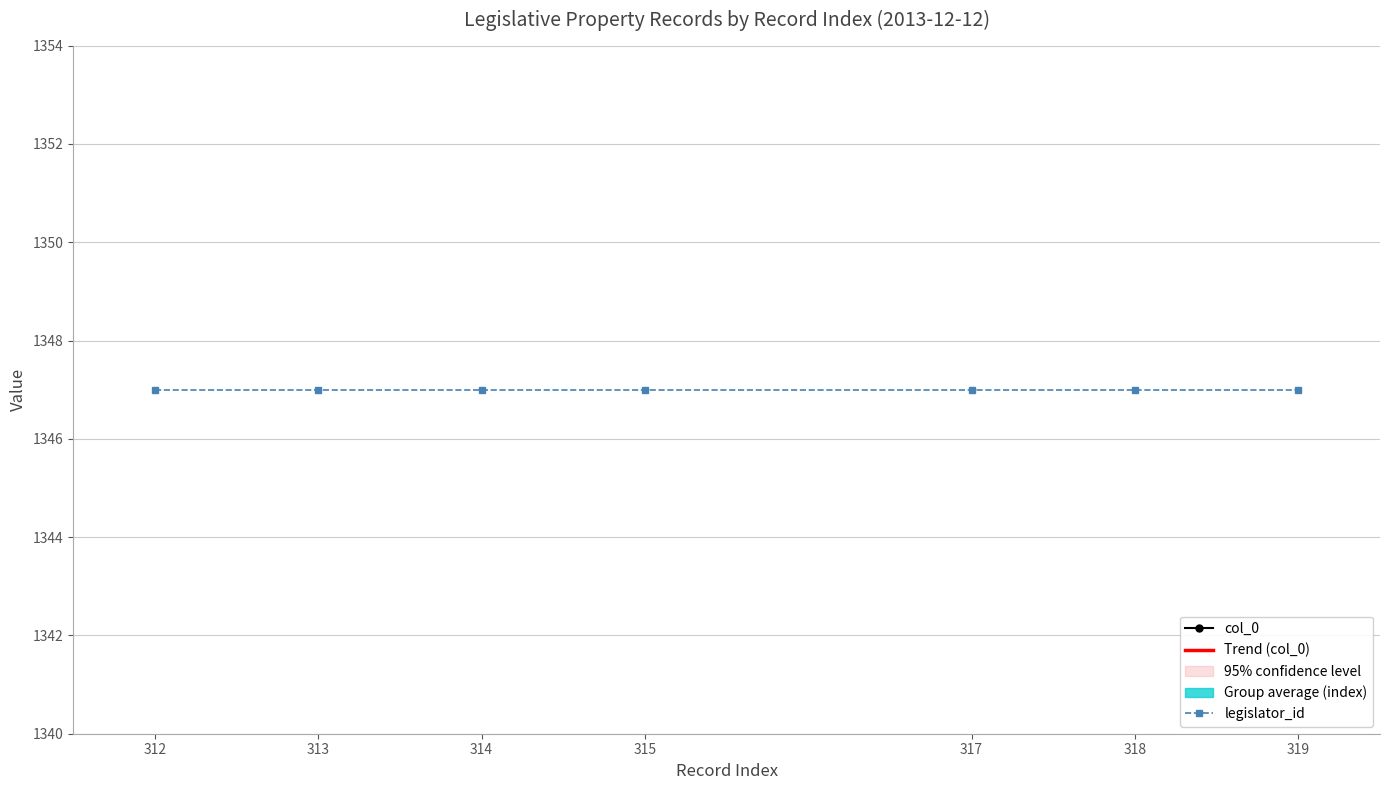

At which label does col_0 first exceed 315?

317